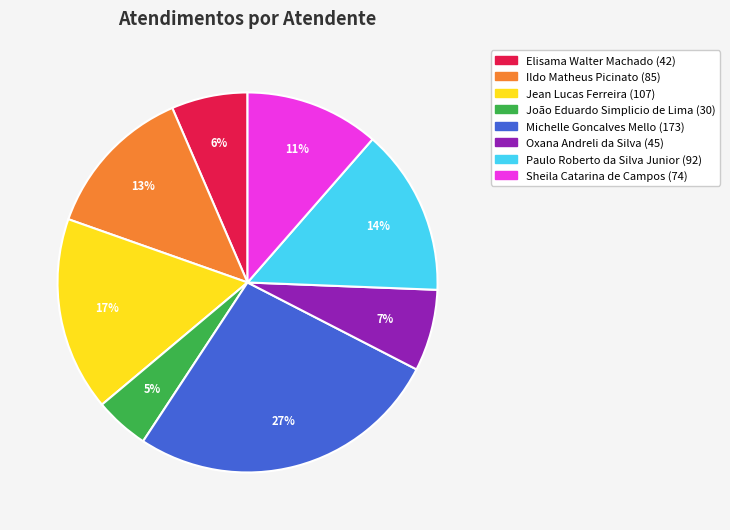

How many slices are in this pie chart?

8